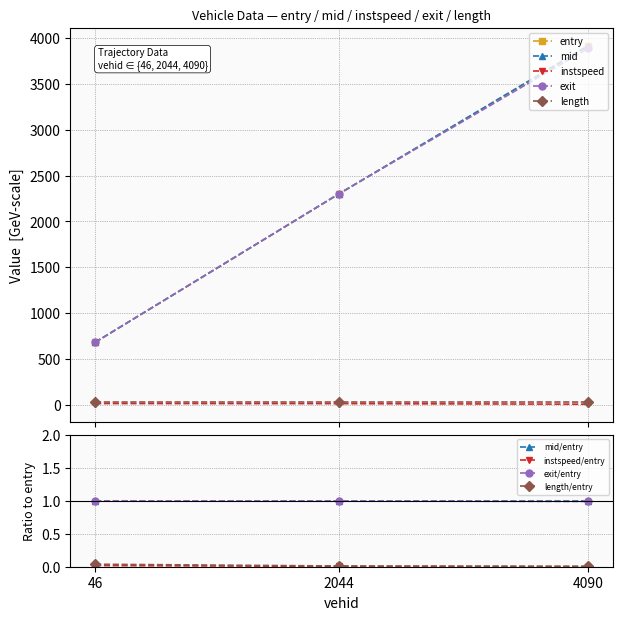

What is the sum of the mid values at 2044 and 4090?

6219.7